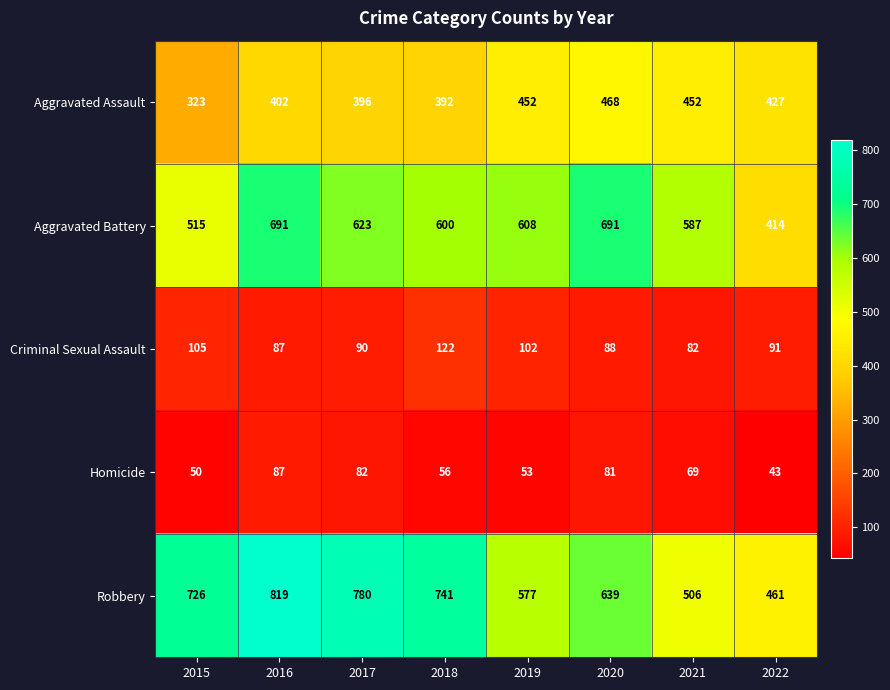

Which series has the widest spread of values?

Robbery